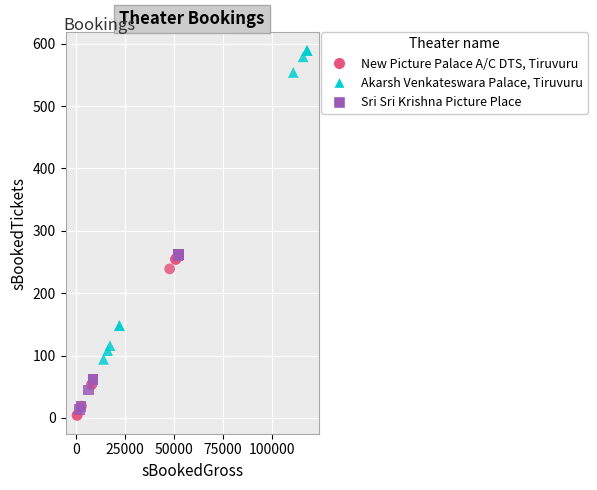

Which series contains the highest Y value?

Akarsh Venkateswara Palace, Tiruvuru